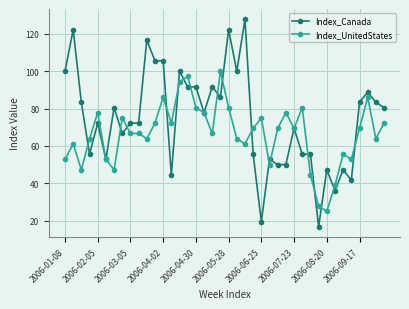

Reading right to left, what are all the values shown in this chart?

Index_Canada: 80.6	83.3	88.9	83.3	41.7	47.2	36.1	47.2	16.7	55.6	55.6	69.4	50.0	50.0	52.8	19.4	55.6	127.8	100.0	122.2	86.1	91.7	77.8	91.7	91.7	100.0	44.4	105.6	105.6	116.7	72.2	72.2	66.7	80.6	52.8	72.2	55.6	83.3	122.2	100.0
Index_UnitedStates: 72.2	63.9	86.1	69.4	52.8	55.6	38.9	25.0	27.8	44.4	80.6	69.4	77.8	69.4	50.0	75.0	69.4	61.1	63.9	80.6	100.0	66.7	77.8	80.6	97.2	94.4	72.2	86.1	72.2	63.9	66.7	66.7	75.0	47.2	52.8	77.8	63.9	47.2	61.1	52.8